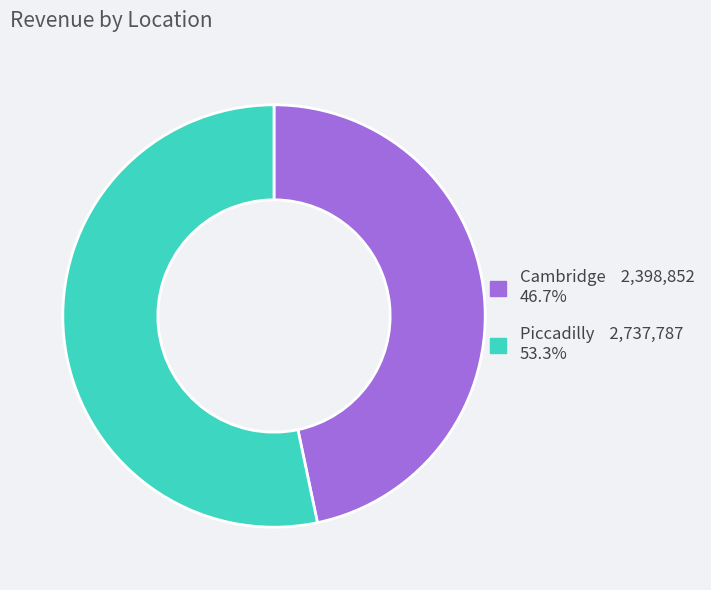

Combined, do Cambridge and Piccadilly account for over 50%?

Yes